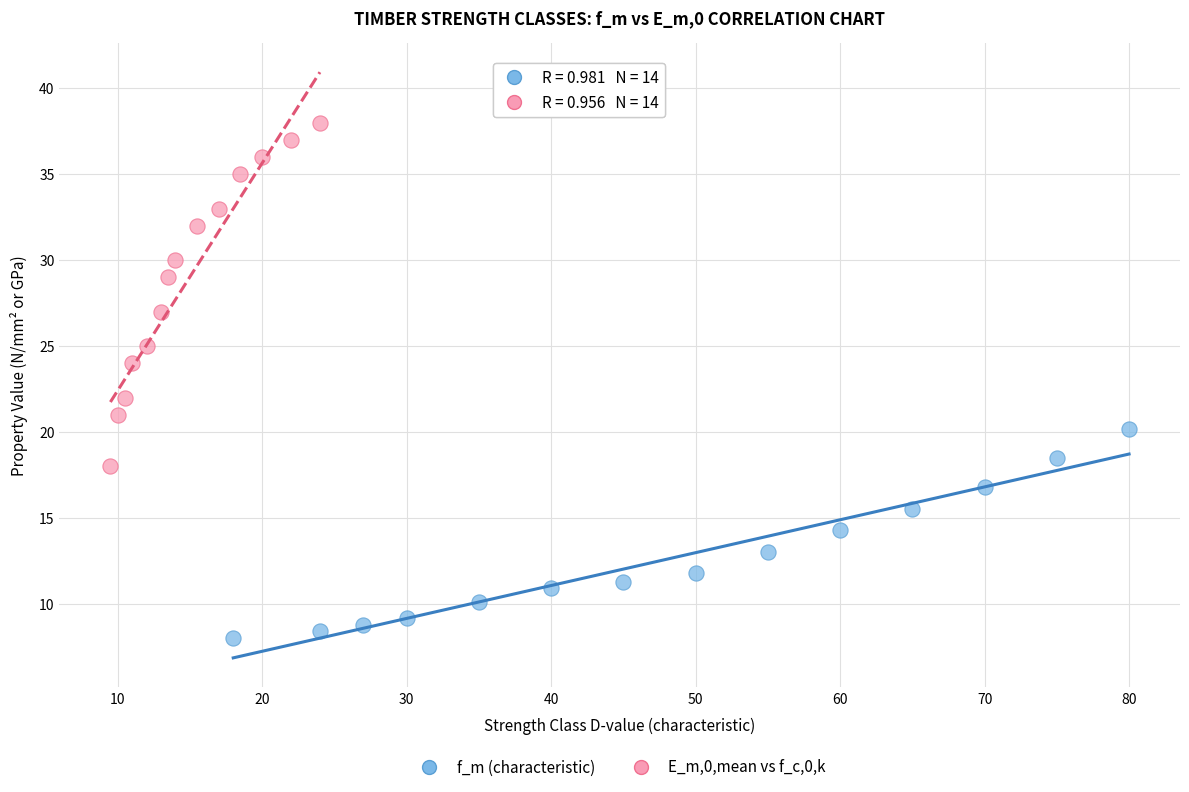

What are all the series names shown in the legend?

f_m (characteristic), E_m,0,mean vs f_c,0,k